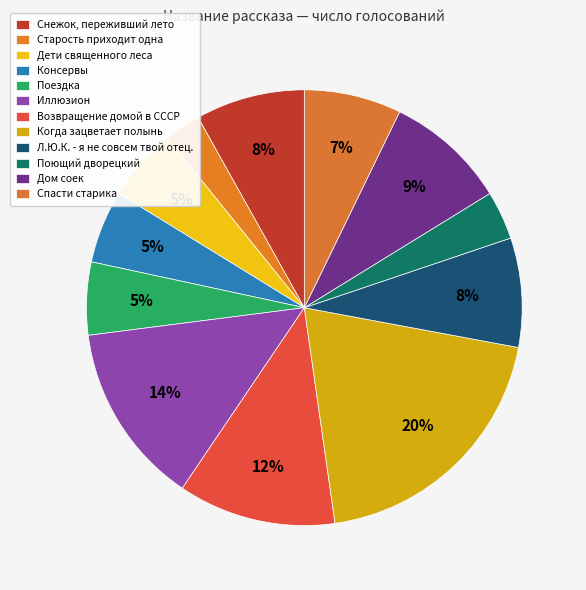

Between Дом соек and Снежок, переживший лето, which is larger?

Дом соек